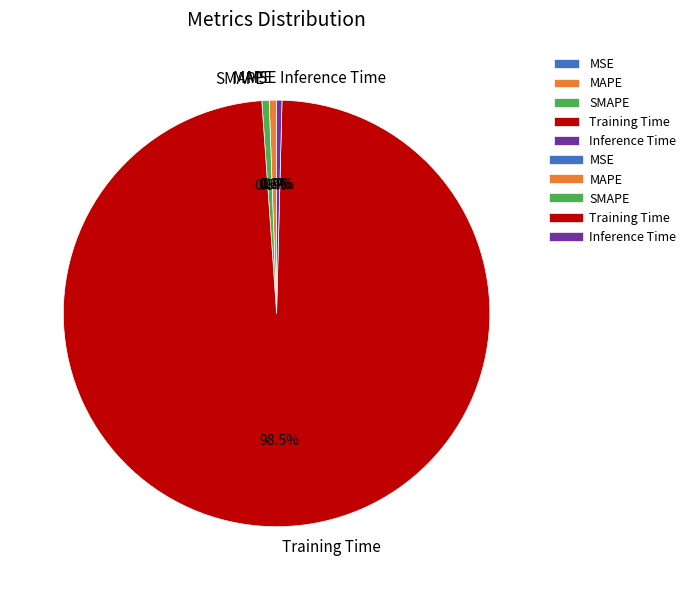

Which slice is the largest?

Training Time